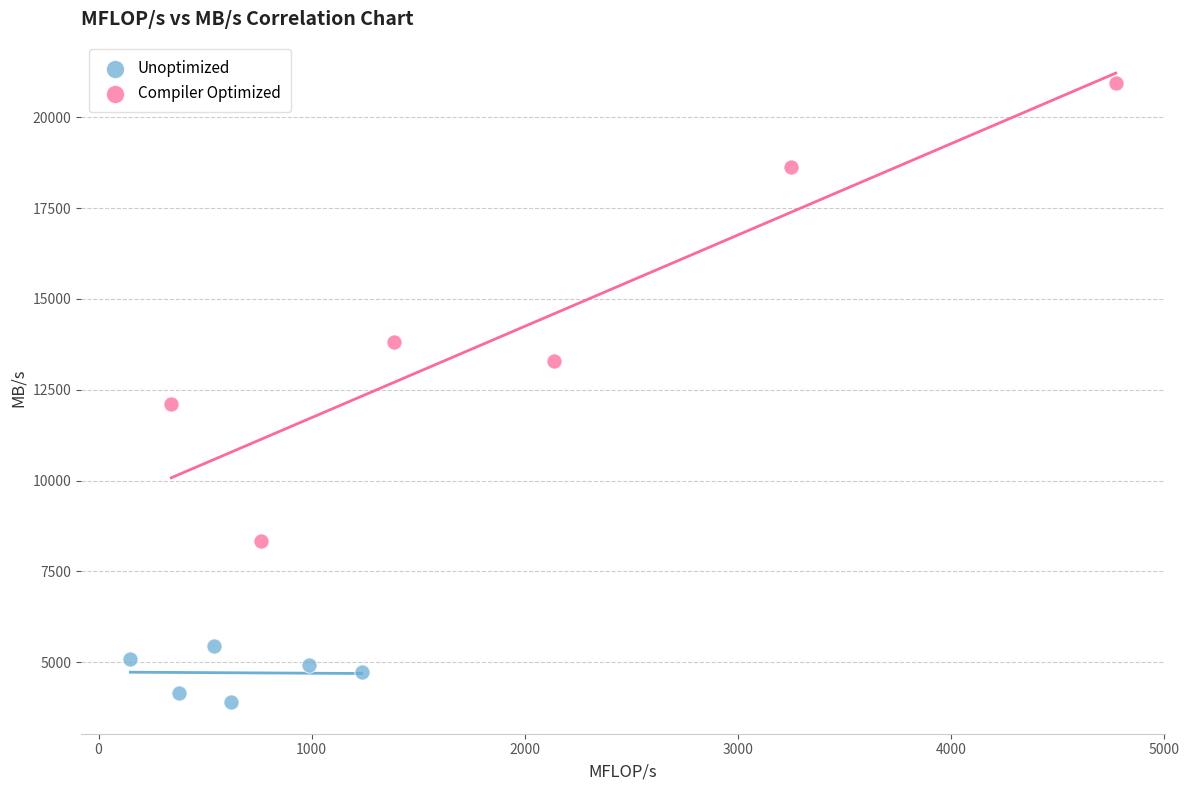

Which series contains the highest Y value?

Compiler Optimized